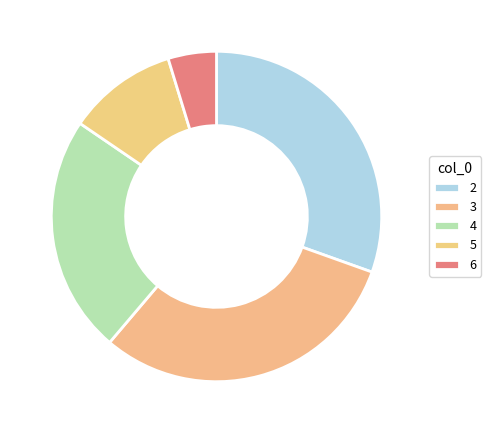

To the nearest percent, what is the difference between the 6 and 5 slice percentages?

6%